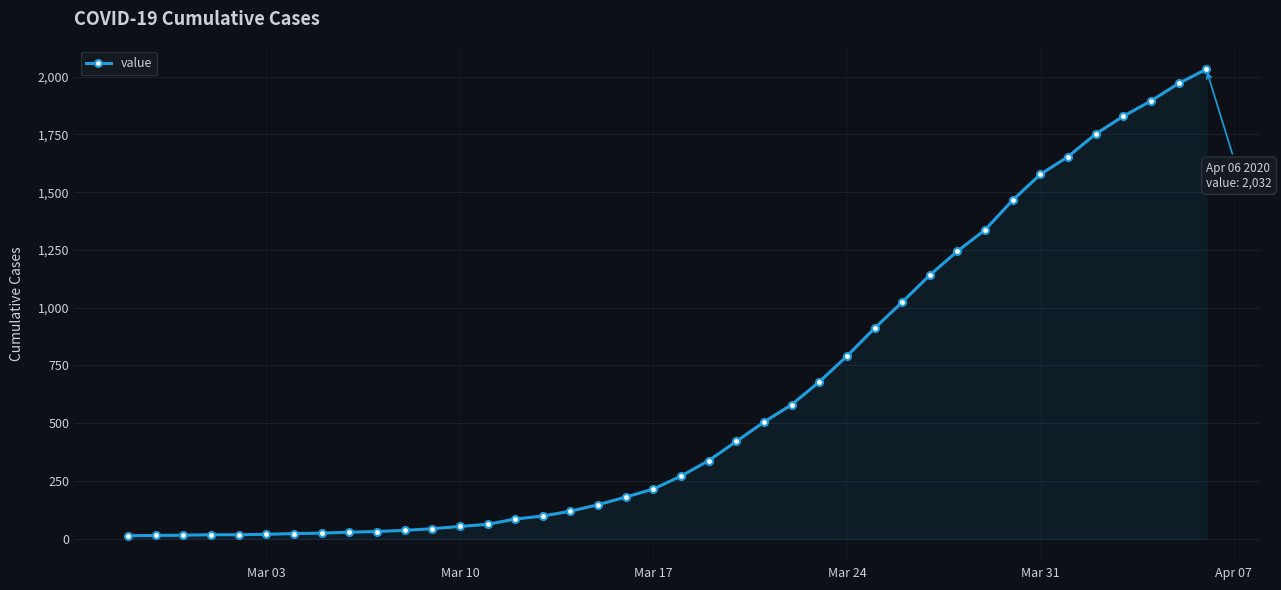

What is the difference between the second highest and minimum values?

1958